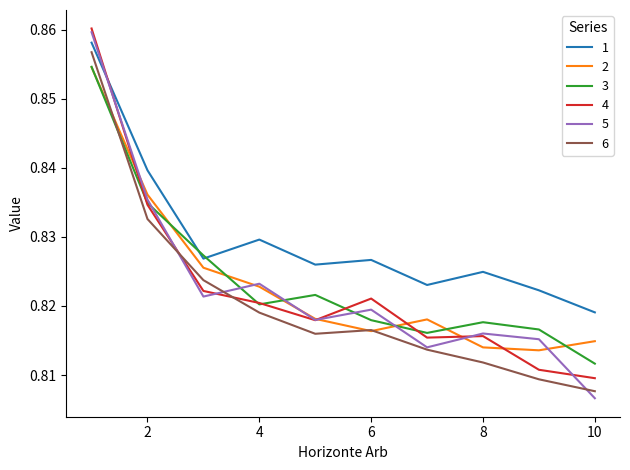

How many lines are shown in the chart?

6